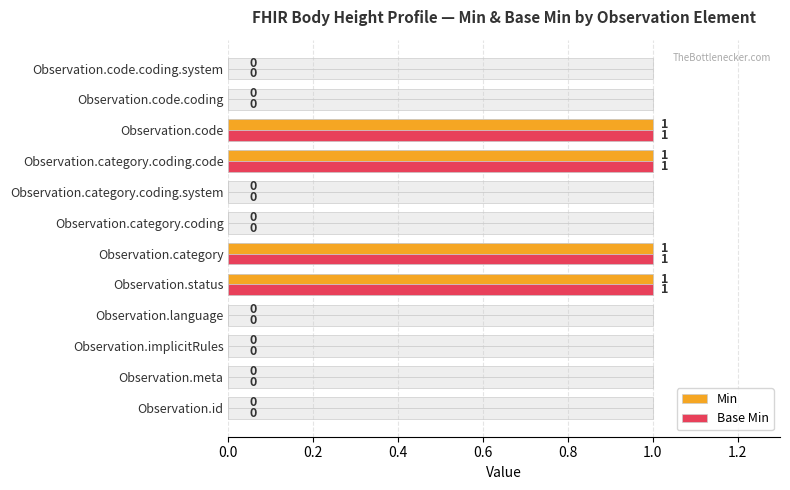

At Observation.category.coding.system, list the series in order from smallest to largest.

Min, Base Min